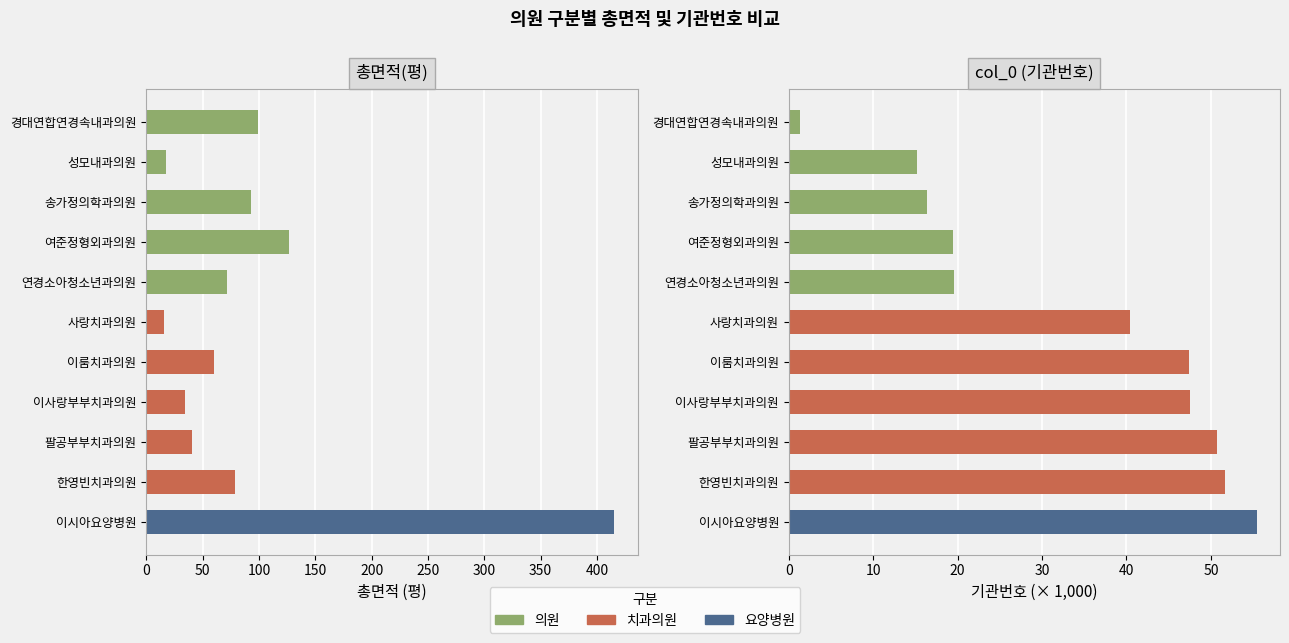

List the labels in order of value, smallest first.

사랑치과의원, 성모내과의원, 이사랑부부치과의원, 팔공부부치과의원, 이룸치과의원, 연경소아청소년과의원, 한영빈치과의원, 송가정의학과의원, 경대연합연경속내과의원, 여준정형외과의원, 이시아요양병원